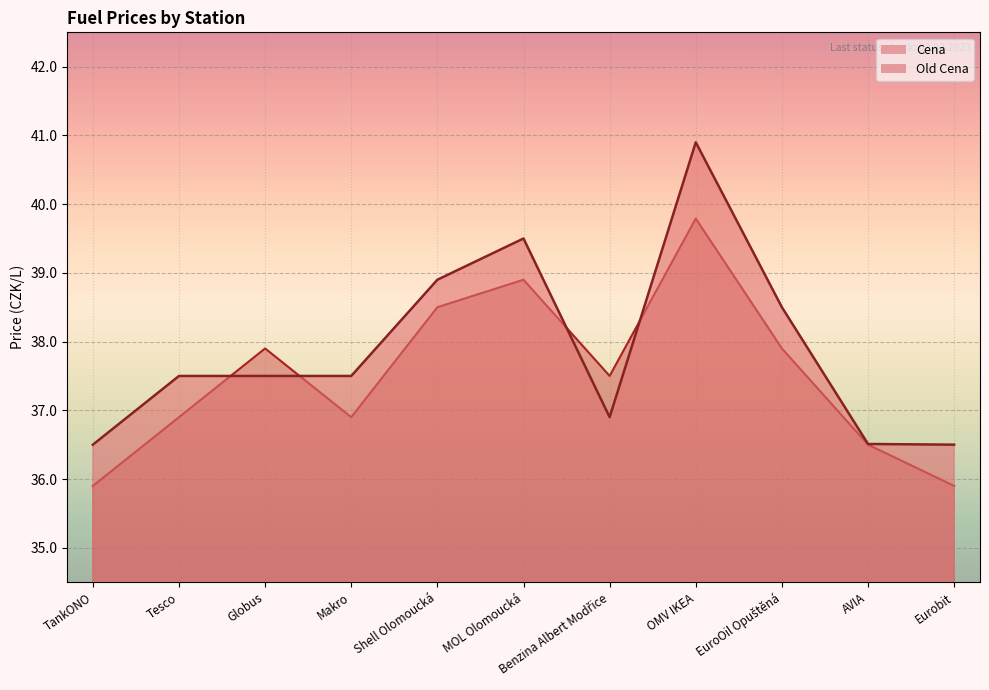

Where does the Old Cena series first go above 37?

Globus